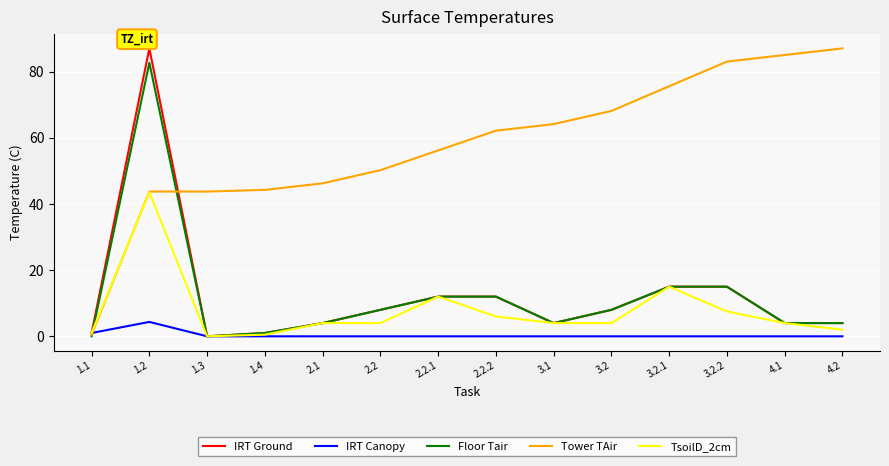

What is the difference between the maximum and minimum values in the TsoilD_2cm series?

43.5